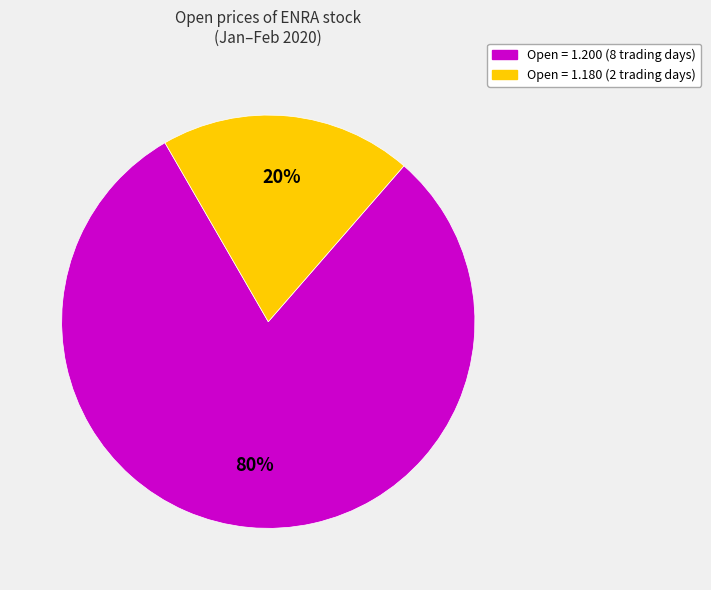

Does any single category account for the majority?

Yes